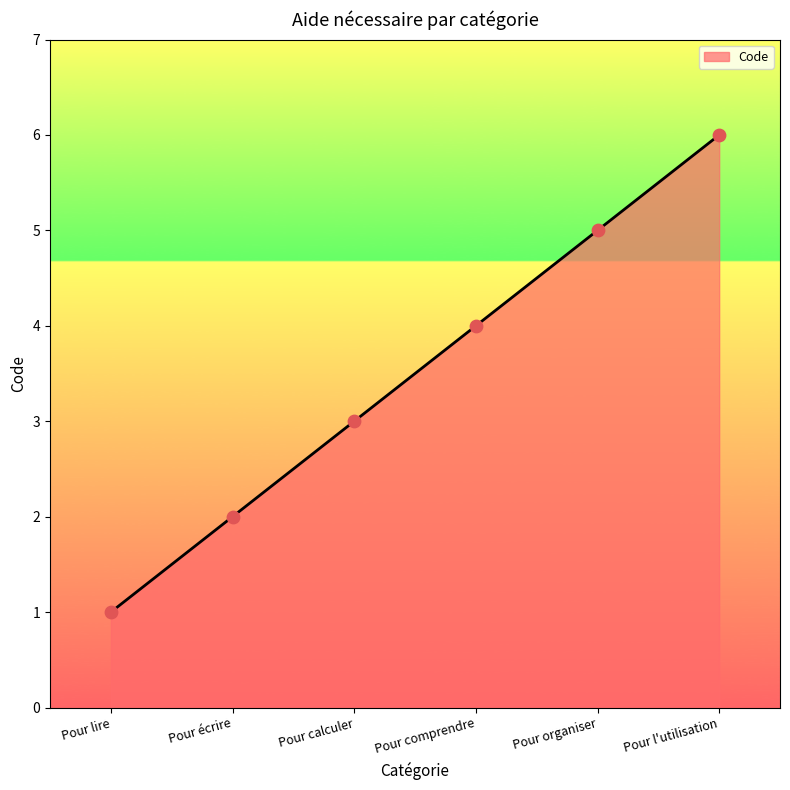

Which has a higher value, Pour organiser or Pour lire?

Pour organiser